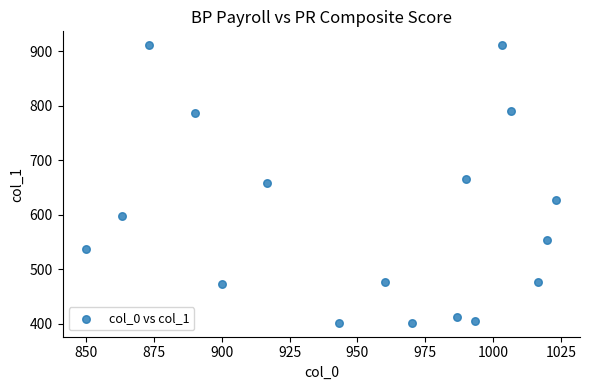

What is the range of X values (max minus min)?

173.3